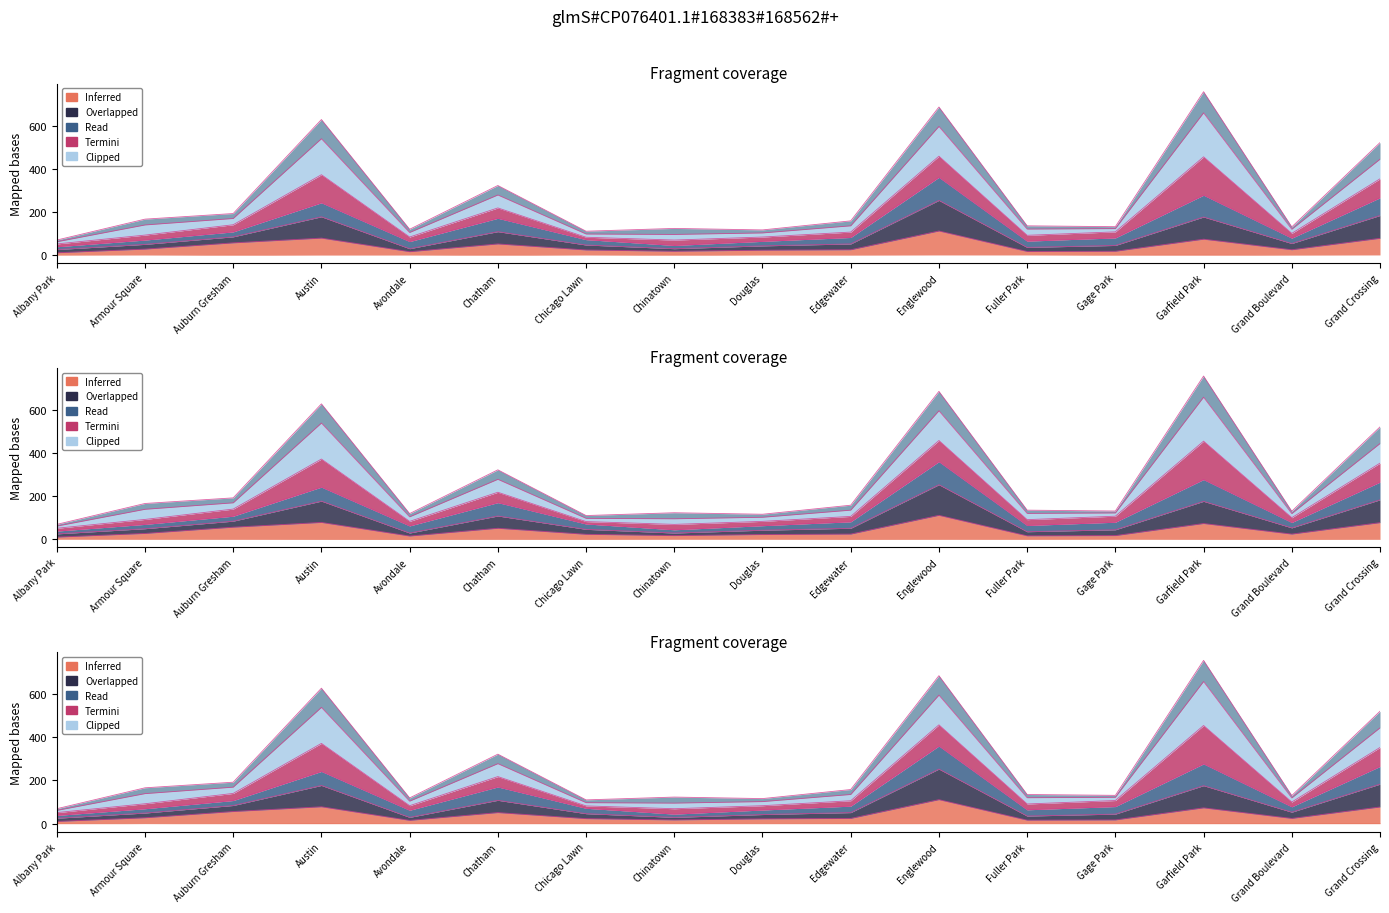

Reading right to left, what are all the values shown in this chart?

2015: Grand Crossing=77	Grand Boulevard=24	Garfield Park=73	Gage Park=17	Fuller Park=16	Englewood=111	Edgewater=24	Douglas=22	Chinatown=17	Chicago Lawn=23	Chatham=51	Avondale=15	Austin=78	Auburn Gresham=56	Armour Square=27	Albany Park=10
2016: Grand Crossing=265	Grand Boulevard=78	Garfield Park=277	Gage Park=79	Fuller Park=64	Englewood=360	Edgewater=81	Douglas=63	Chinatown=44	Chicago Lawn=71	Chatham=170	Avondale=62	Austin=242	Auburn Gresham=107	Armour Square=69	Albany Park=38
2022: Grand Crossing=521	Grand Boulevard=130	Garfield Park=757	Gage Park=131	Fuller Park=135	Englewood=686	Edgewater=158	Douglas=116	Chinatown=123	Chicago Lawn=110	Chatham=322	Avondale=119	Austin=628	Auburn Gresham=192	Armour Square=166	Albany Park=69